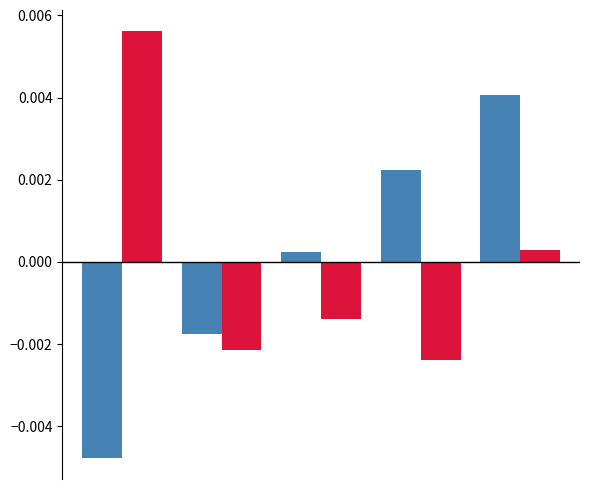

How many groups of bars are there?

5